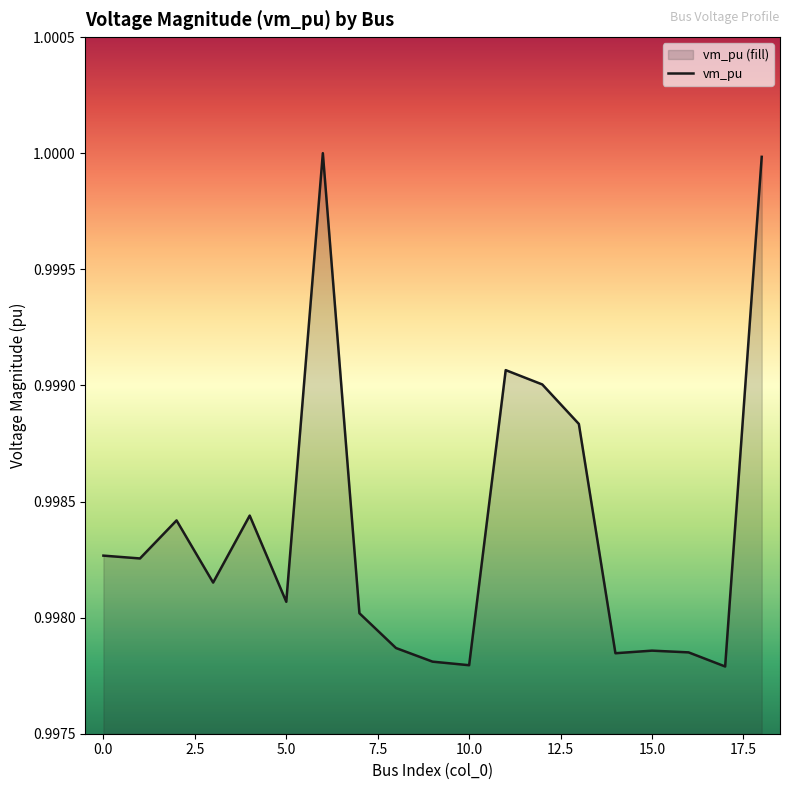

What is the average value?

1.0